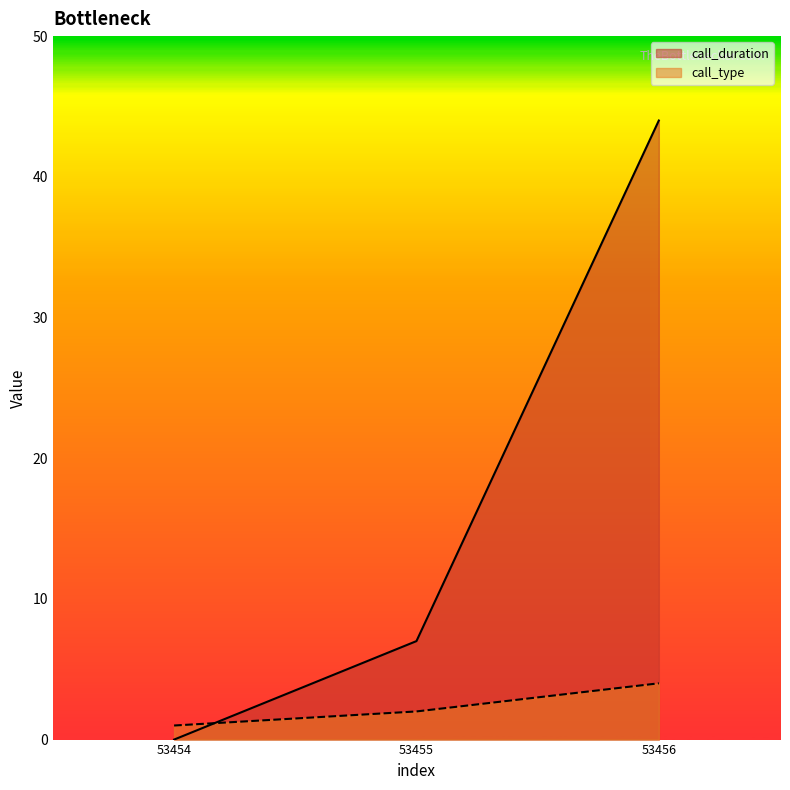

What is the minimum value for call_type?

1